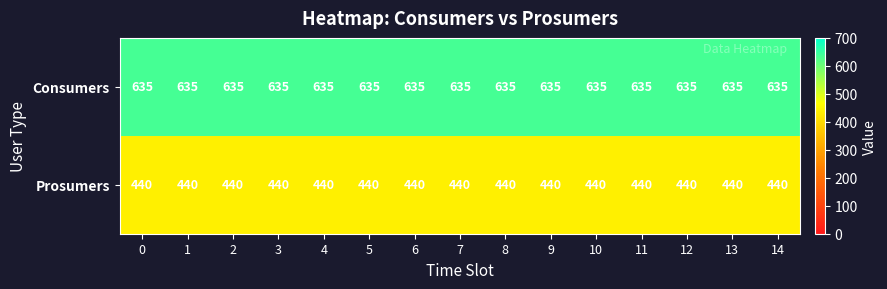

Rank the series by their average value, from highest to lowest.

Consumers, Prosumers